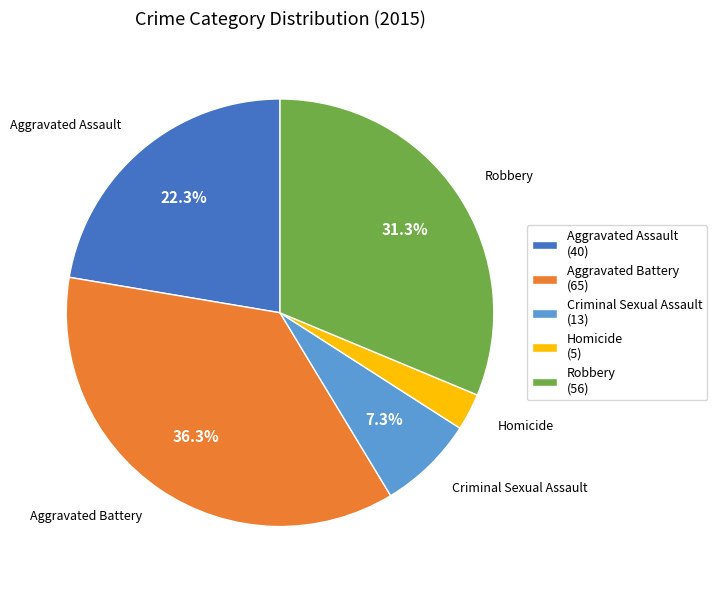

What is the ratio of the value at Aggravated Assault to the value at Aggravated Battery?

0.6